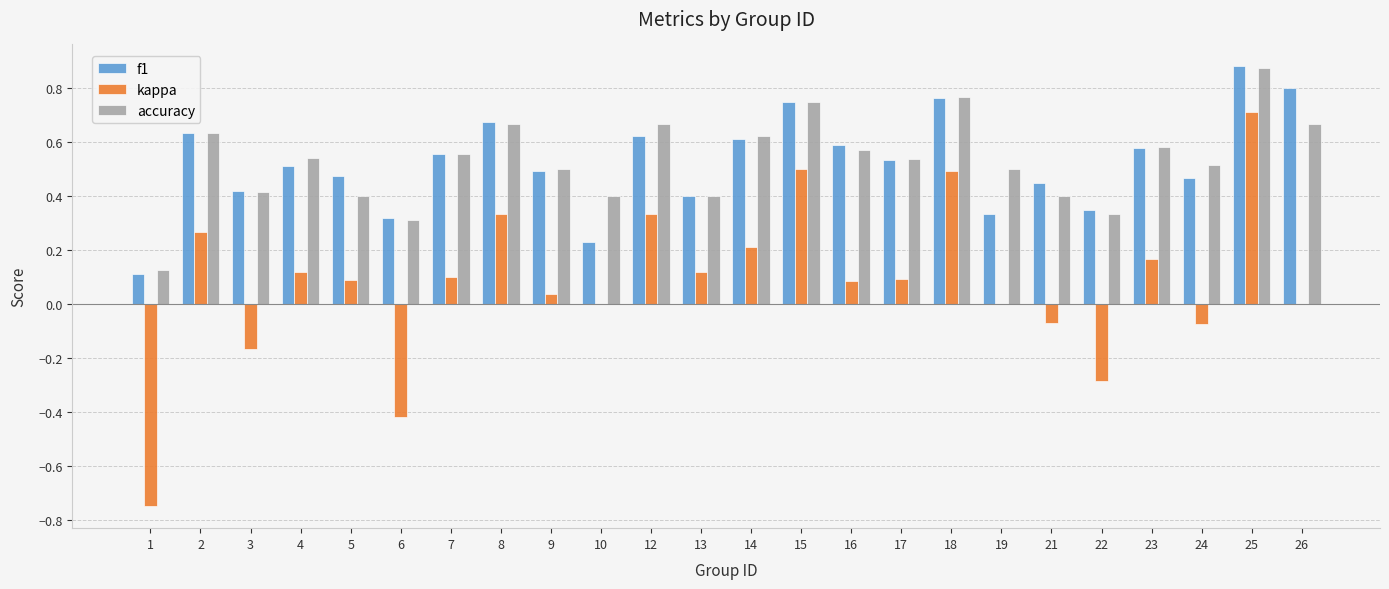

What is the total value across all series at 18?

2.0